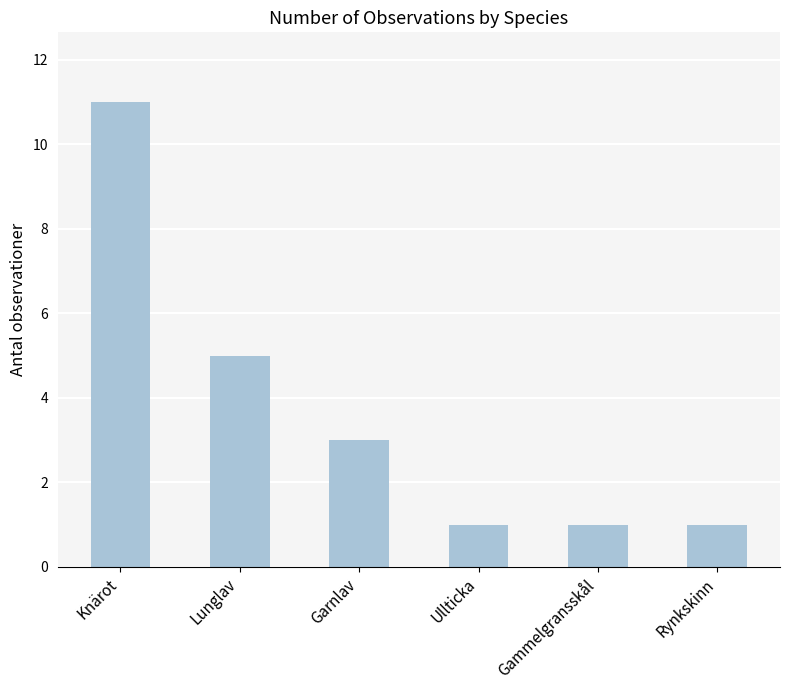

Does the chart contain stacked bars?

No